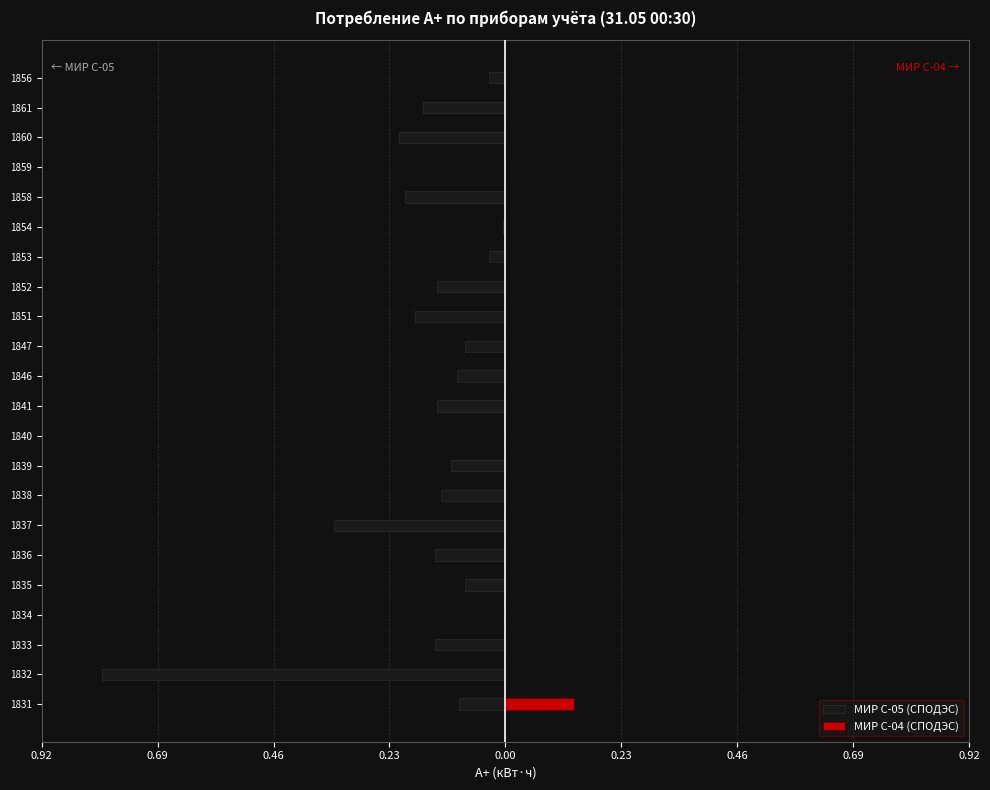

Which has a higher value, 1832 or 1852?

1852